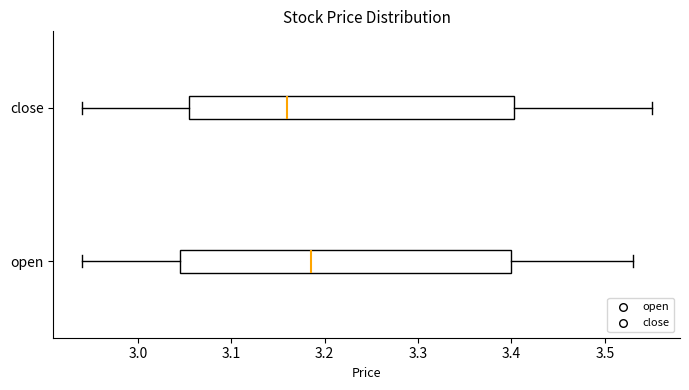

Where does the left whisker of the box for open end on the x-axis? The values are not printed on the chart, so give them approximately, as read against the axis.

2.94